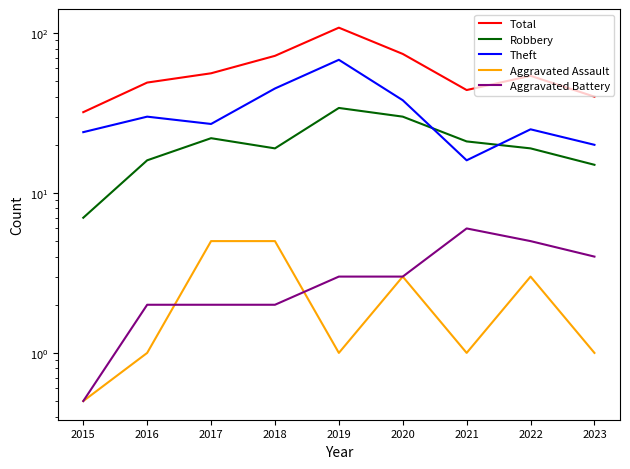

Rank the series by their maximum value, from highest to lowest.

Total, Theft, Robbery, Aggravated Battery, Aggravated Assault